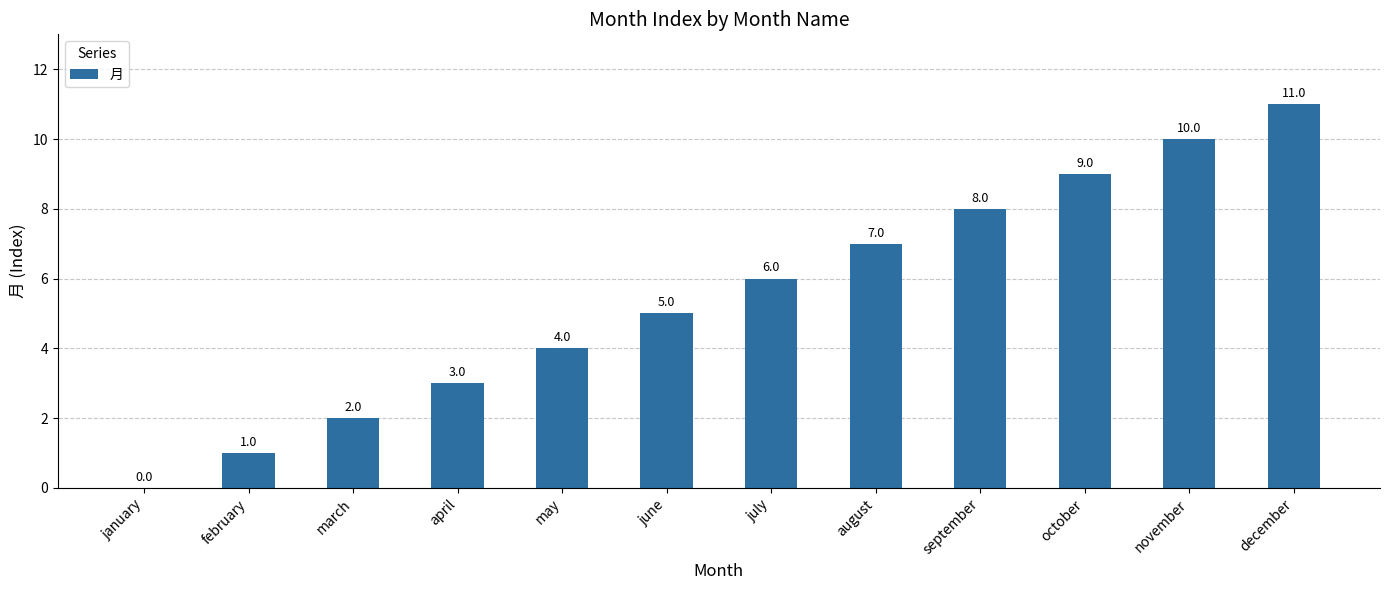

At which label is the value closest to 5?

june